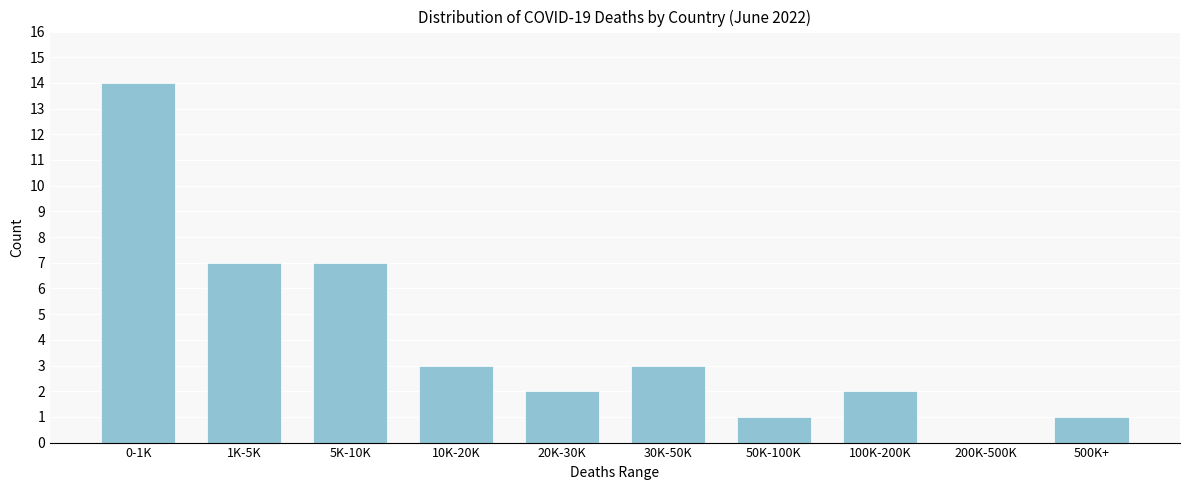

Reading left to right, list all the values displayed in this chart.

0-1K=14	1K-5K=7	5K-10K=7	10K-20K=3	20K-30K=2	30K-50K=3	50K-100K=1	100K-200K=2	200K-500K=0	500K+=1